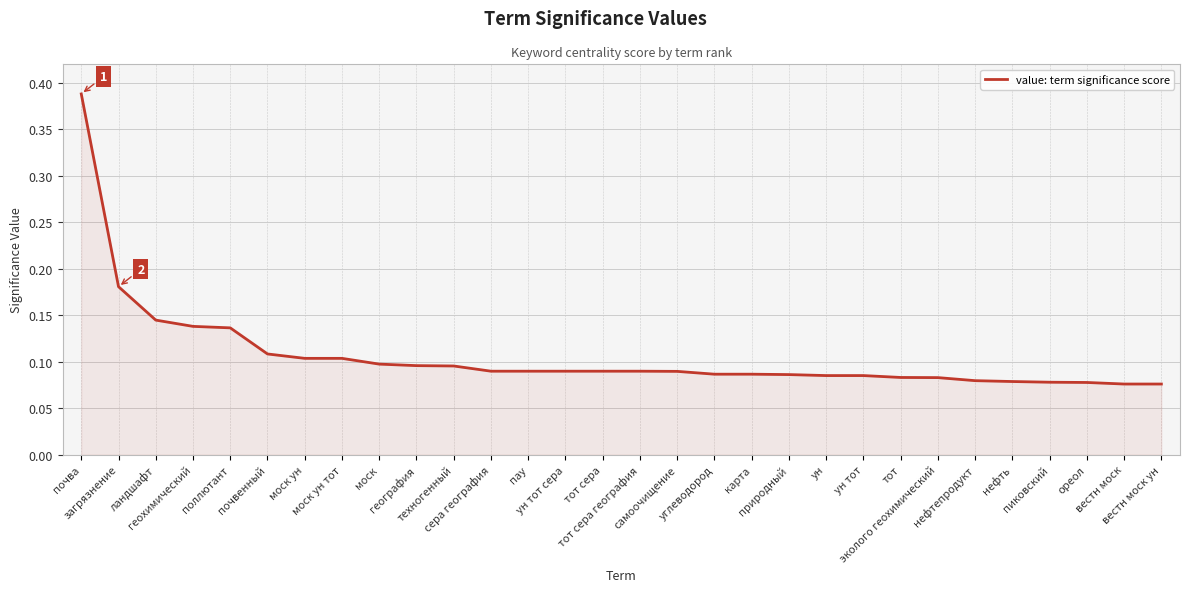

What is the difference between the maximum and minimum values?

0.3